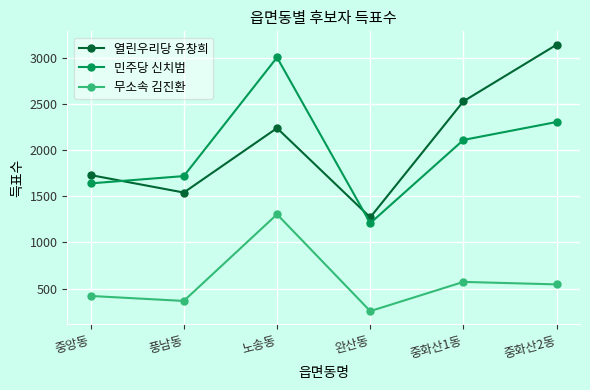

True or false: 무소속 김진환 and 민주당 신치범 cross at least once.

False